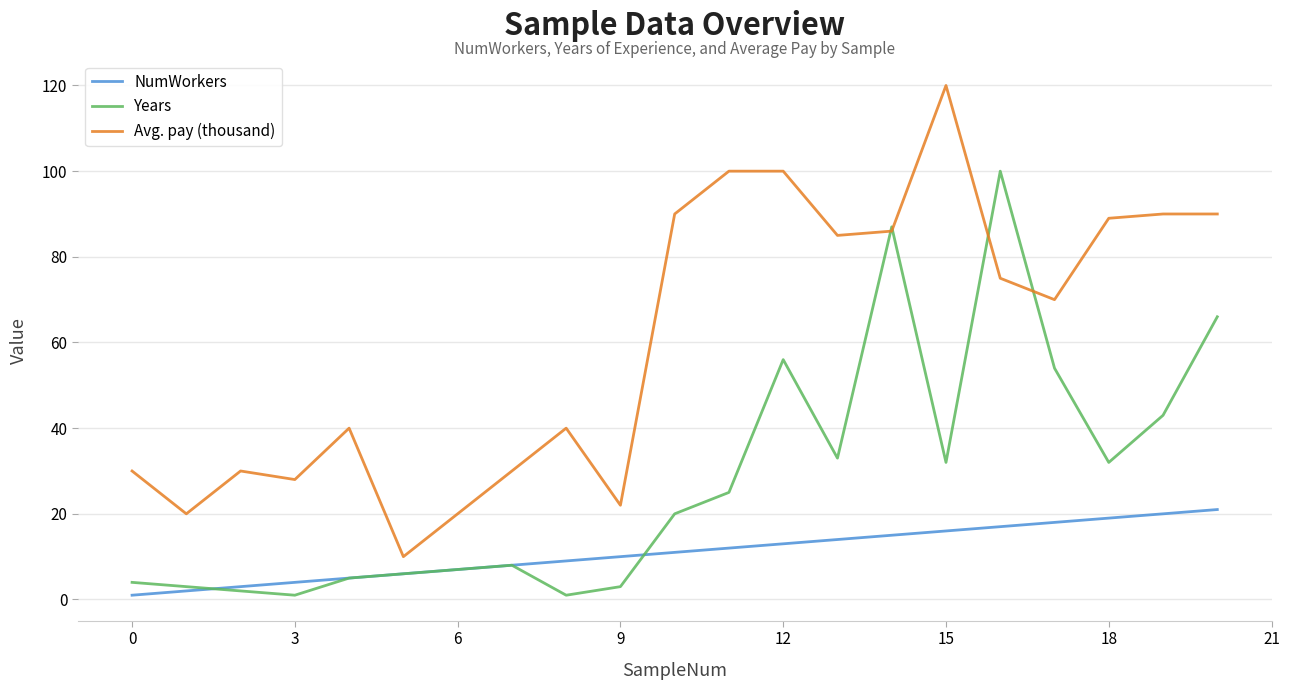

Rank the series by their average value, from highest to lowest.

Avg. pay (thousand), Years, NumWorkers